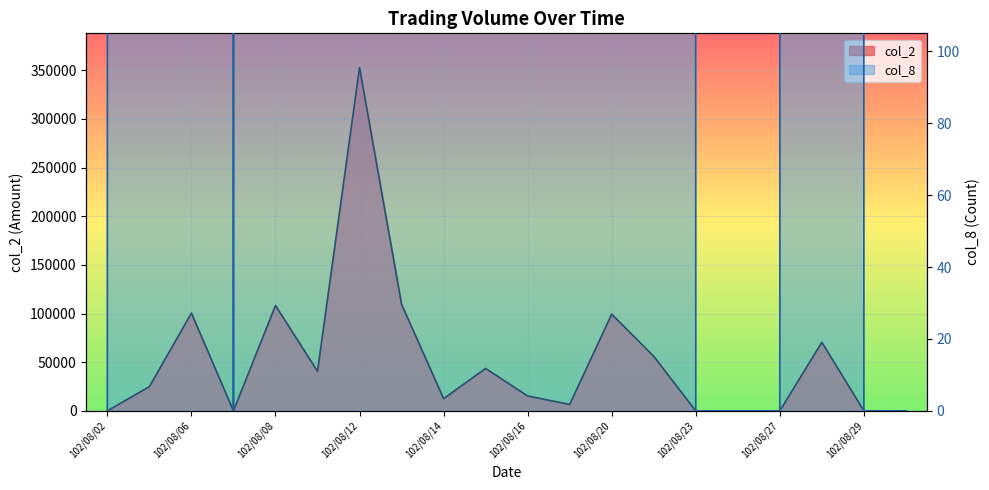

Is it true that col_8 equals 0.0 at 102/08/23?

True